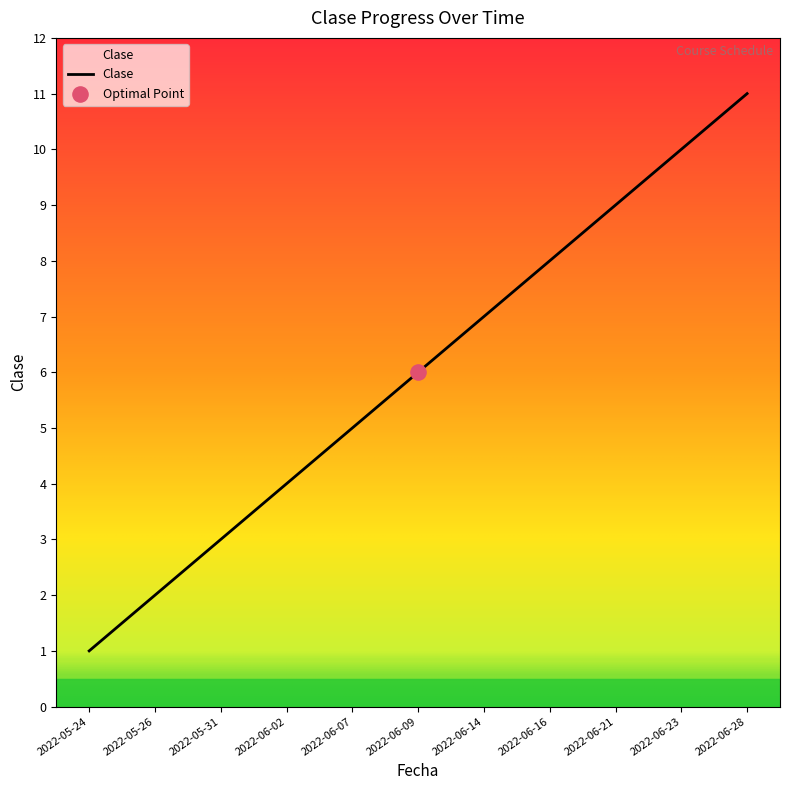

Between 2022-06-07 and 2022-06-16, which is larger?

2022-06-16